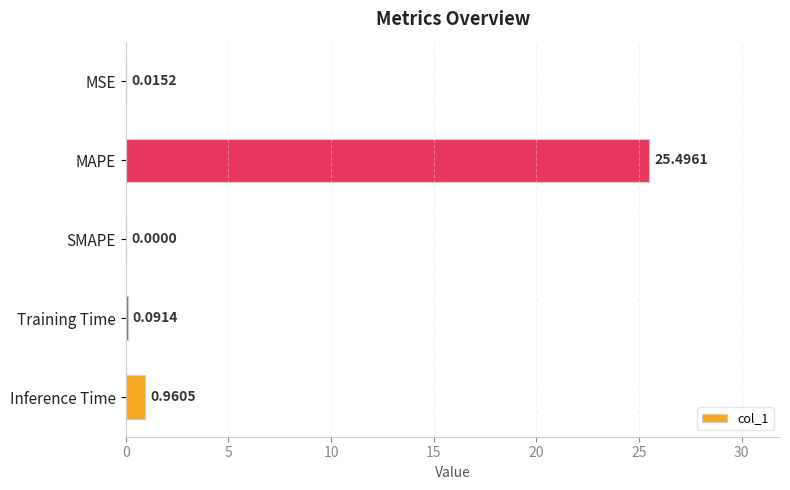

Between Inference Time and MAPE, which is larger?

MAPE